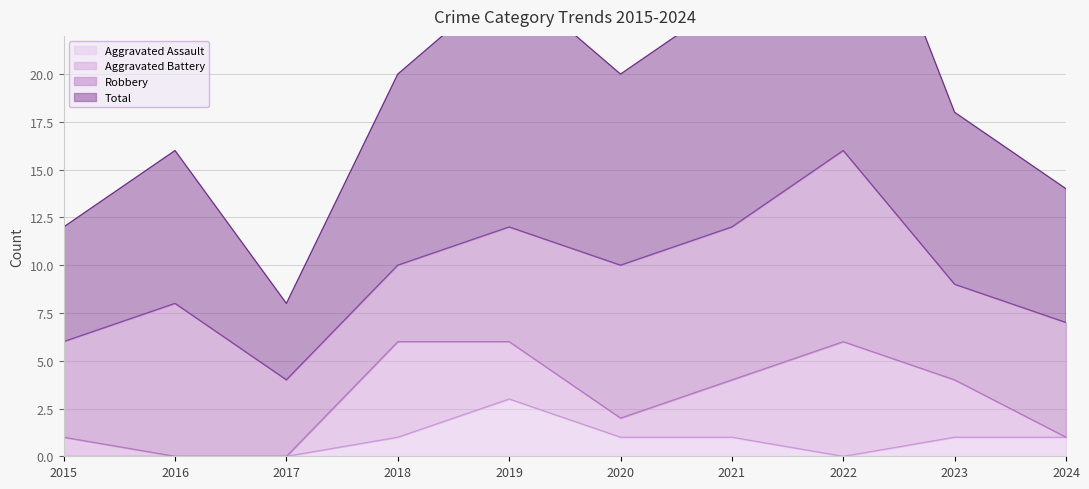

What is the highest value of the Aggravated Assault series?

3